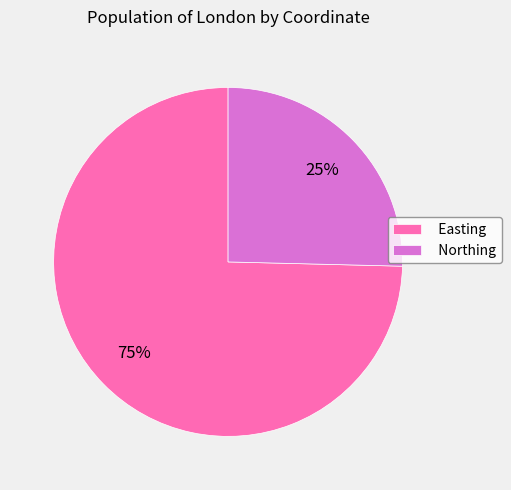

To the nearest percent, what is the combined percentage of Easting and Northing?

100%